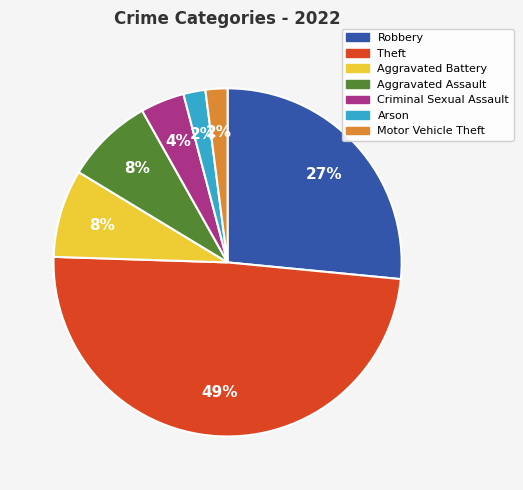

To the nearest percent, what is the difference between the largest and smallest slice percentages?

47%